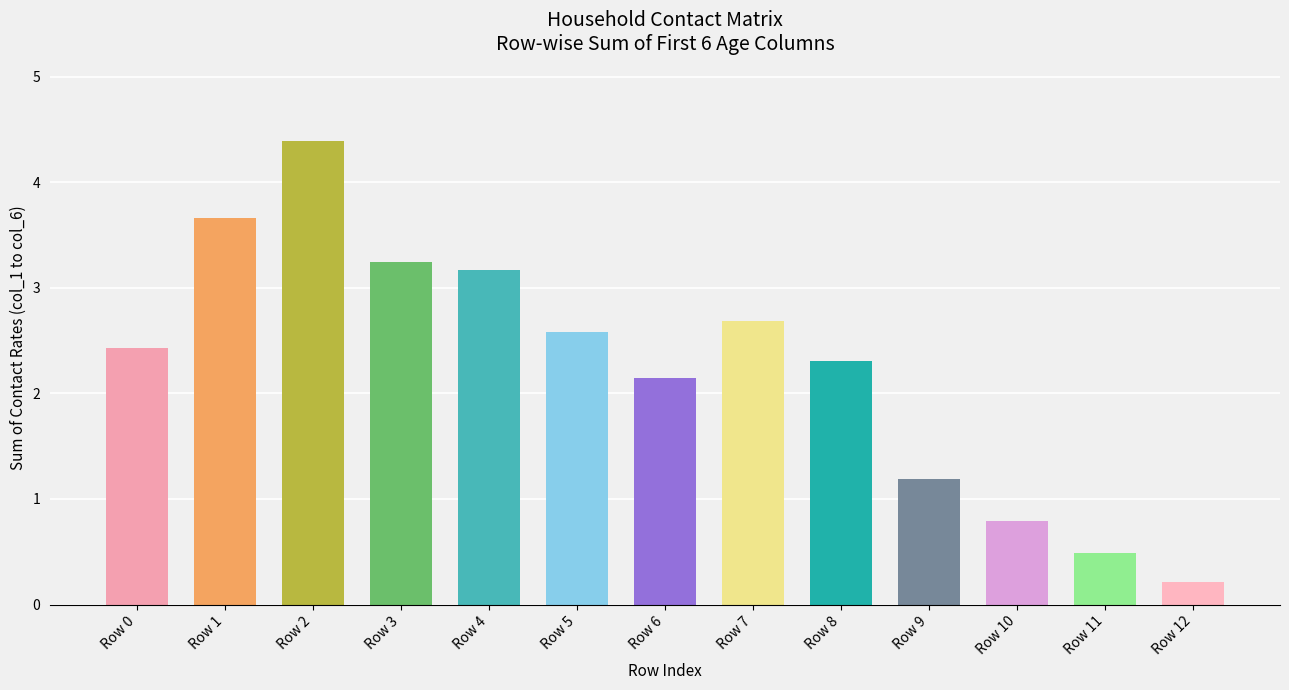

Is it true that the value at Row 2 is 4.4?

True